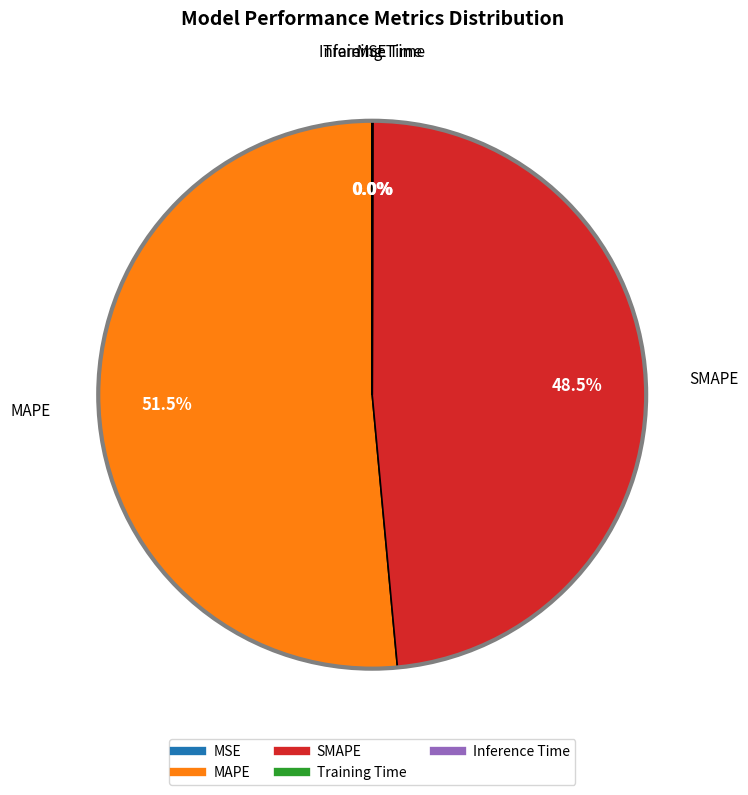

Does SMAPE represent more than half of the total?

No